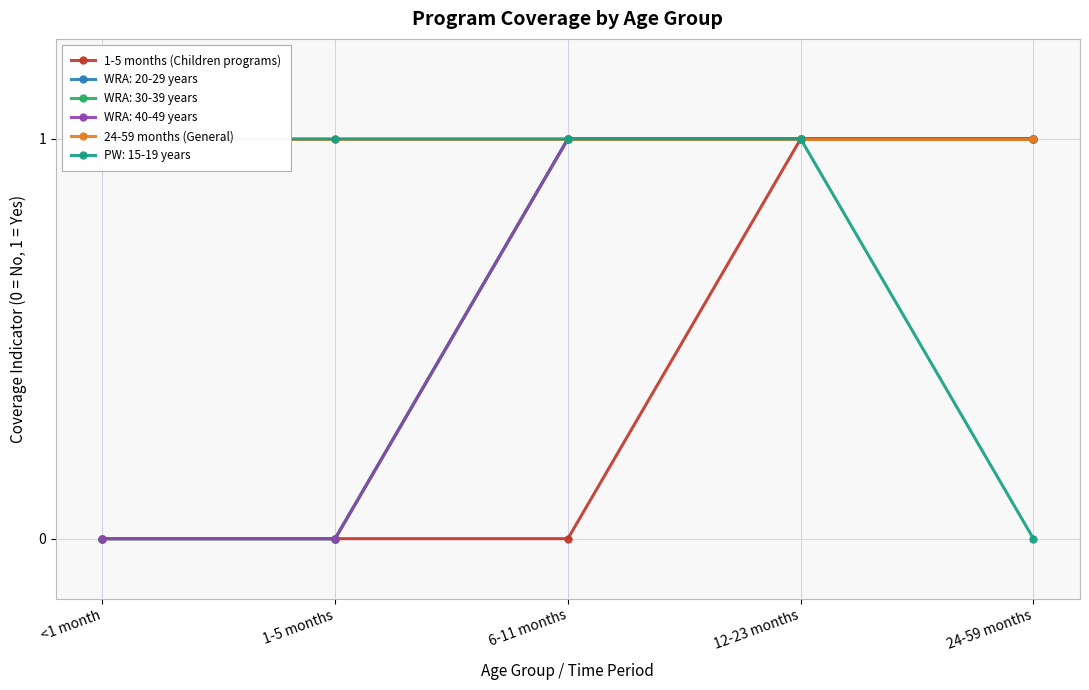

Rank the series by their average value, from lowest to highest.

1-5 months (Children programs), 24-59 months (General)